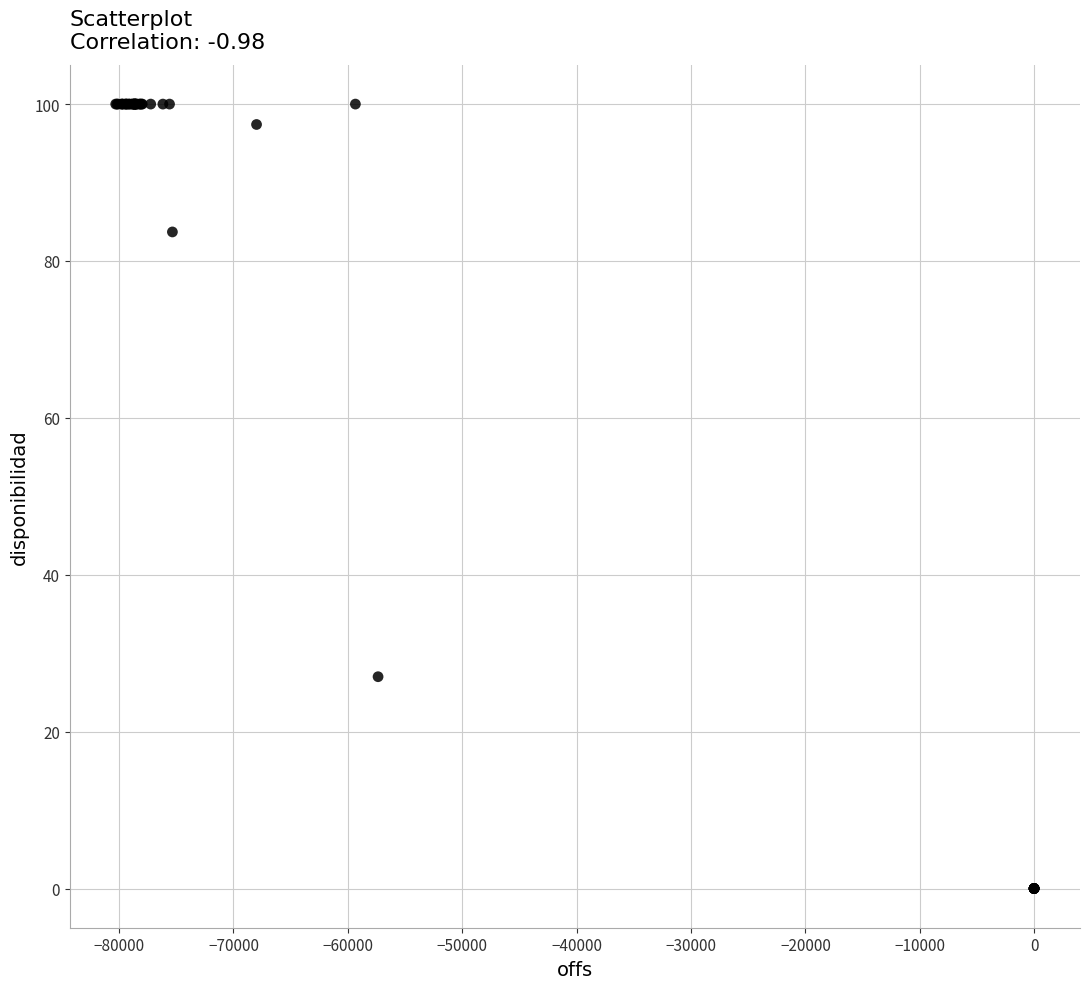

What Y value in the scatter plot is closest to 50?

27.0